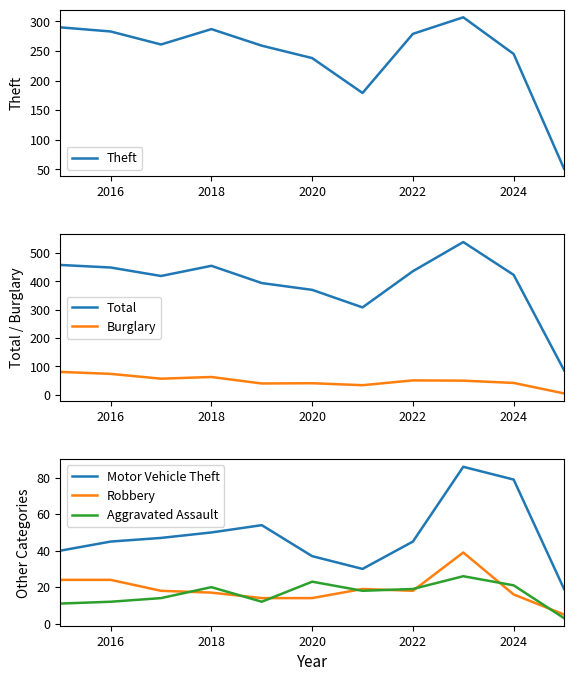

The value of Total at 2022 is 82. True or false?

False